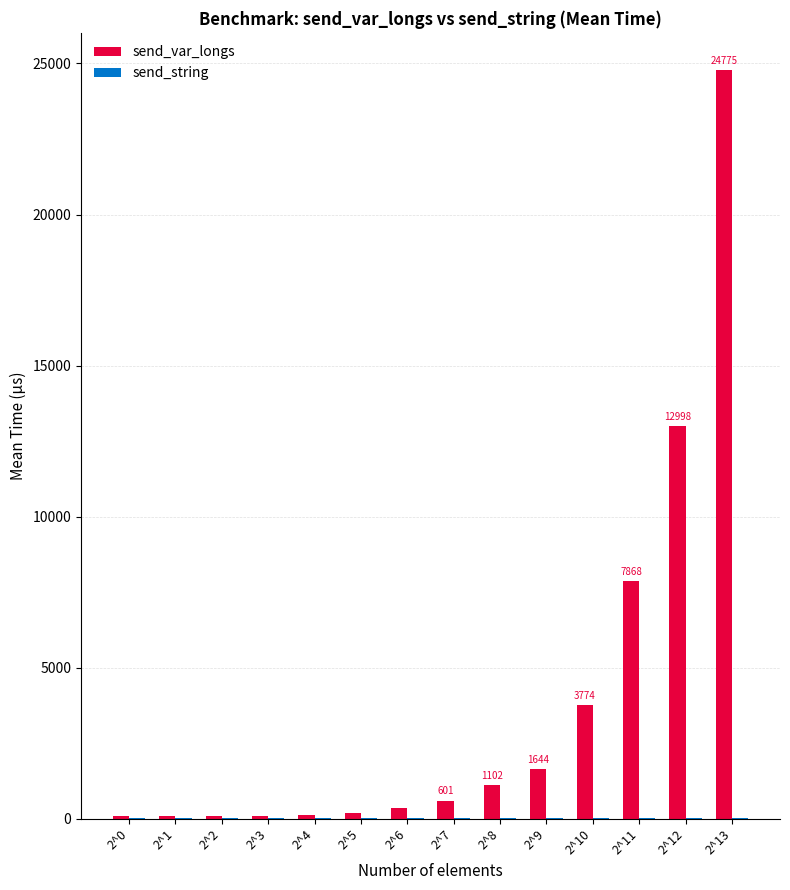

At which category is the sum across all series the highest?

2^13